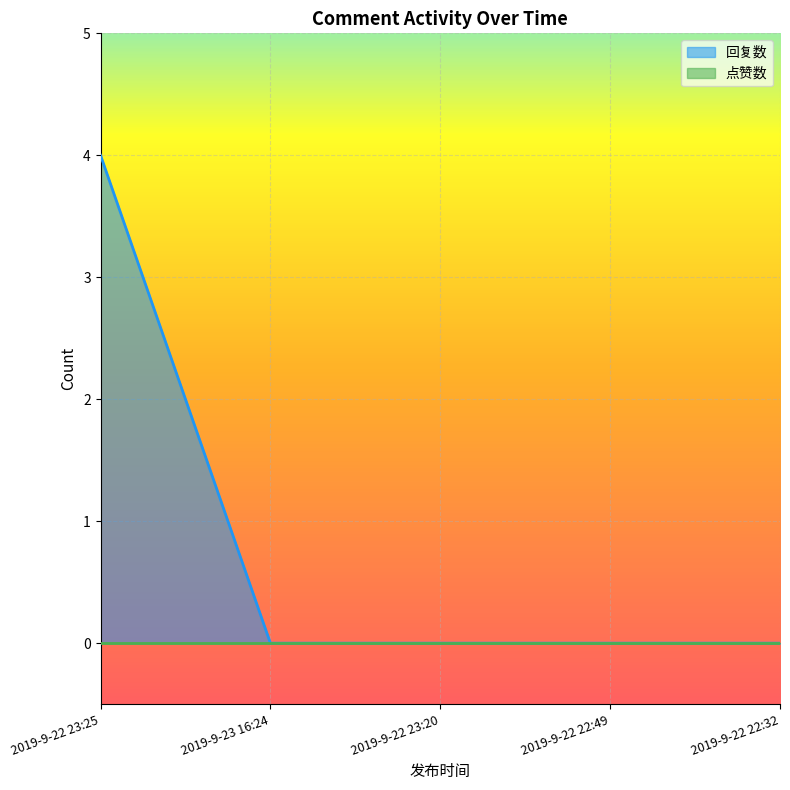

Count the number of values greater than 0.

1